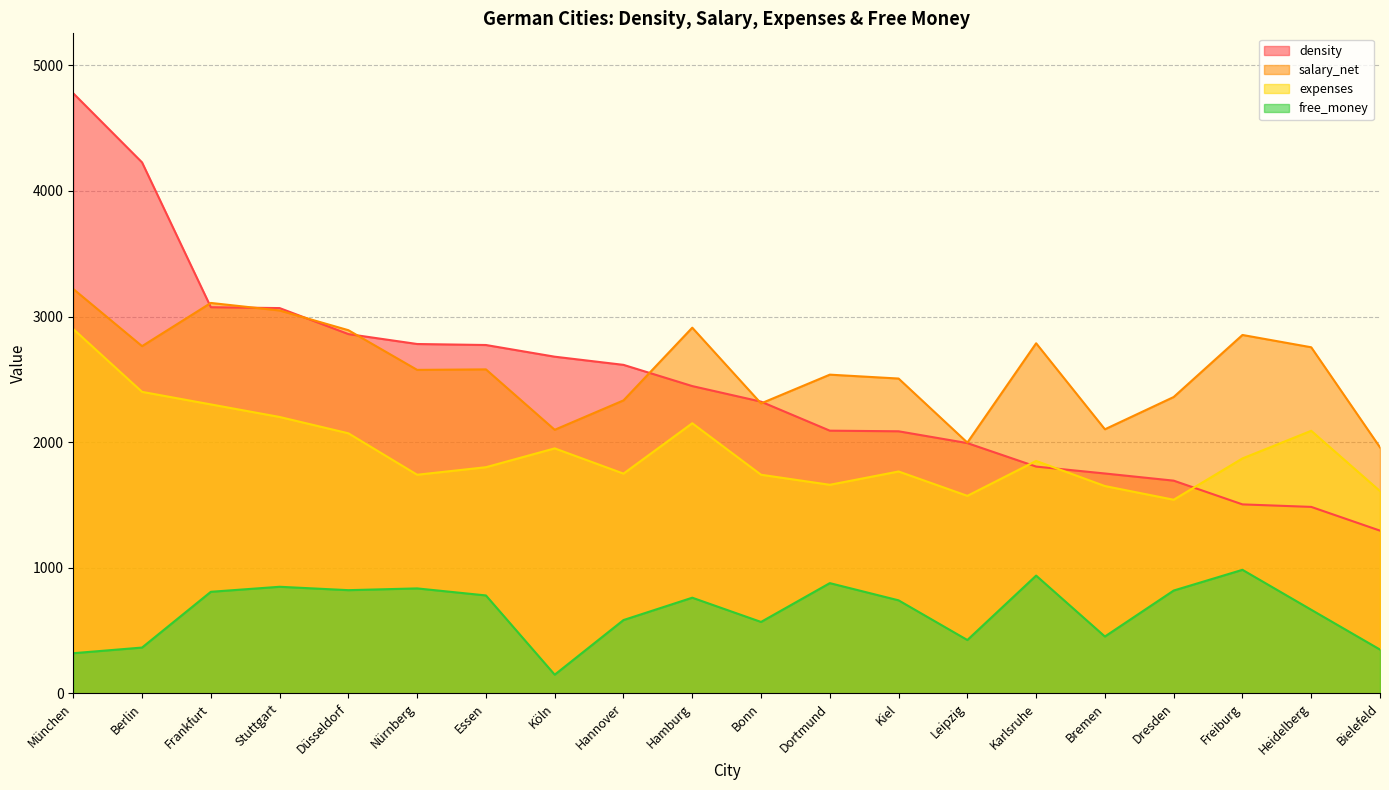

What is the difference between the second highest and minimum values in the free_money series?

789